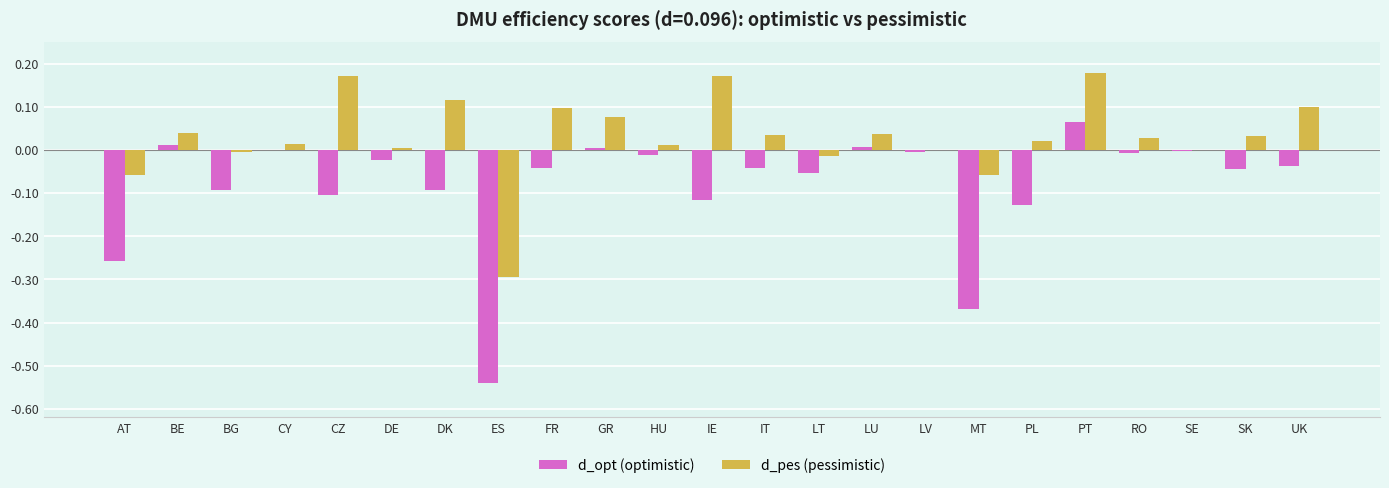

Is it true that d_pes (pessimistic) equals 0.1 at DK?

True